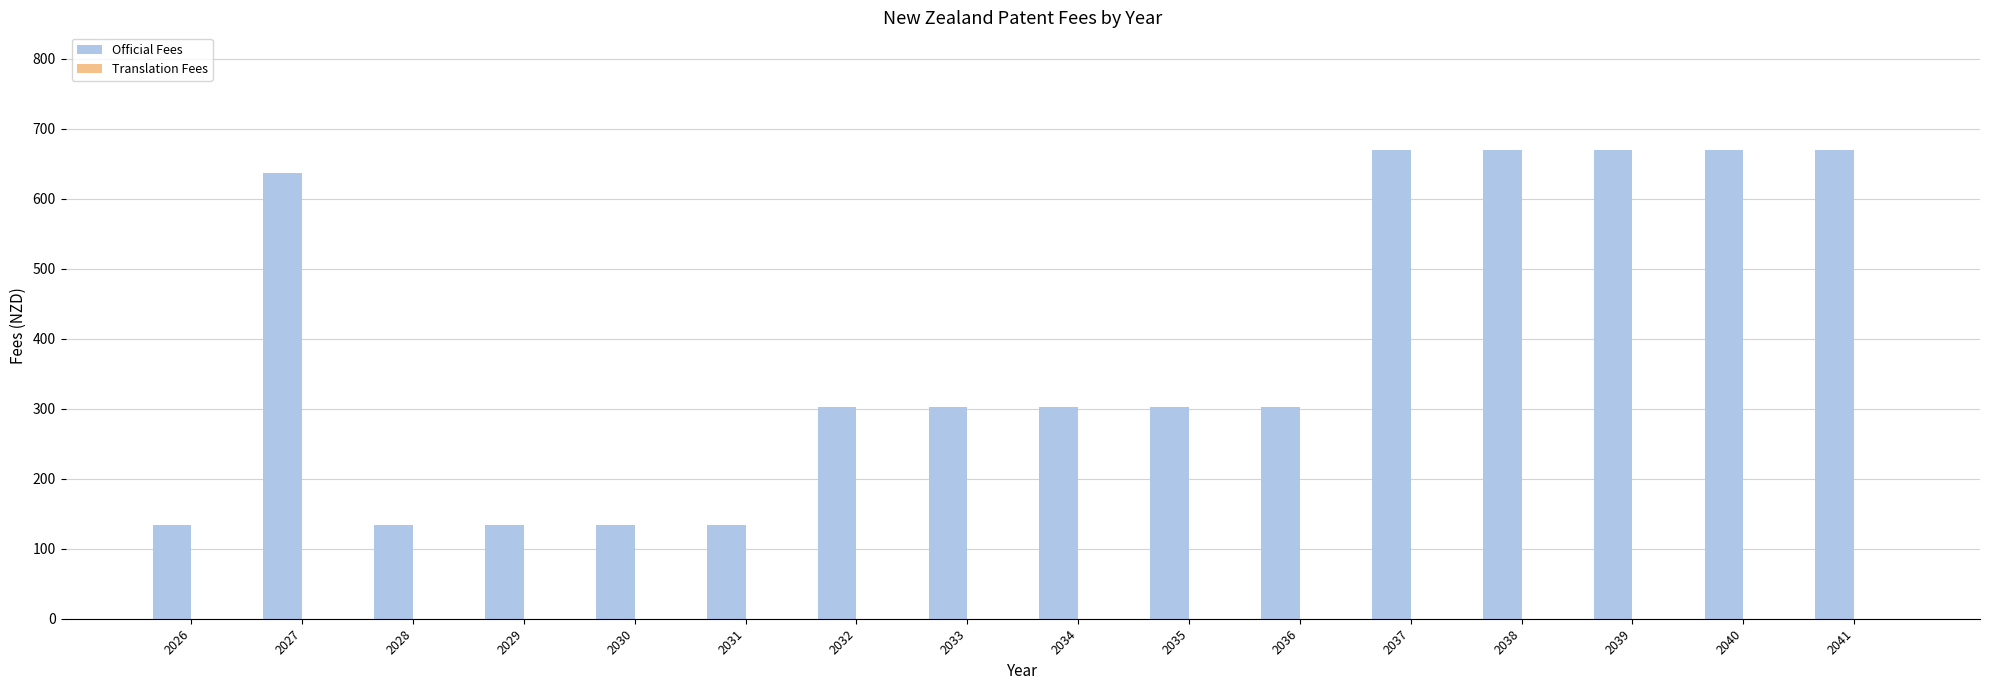

What is the change in value from 2031 to 2040?

+536